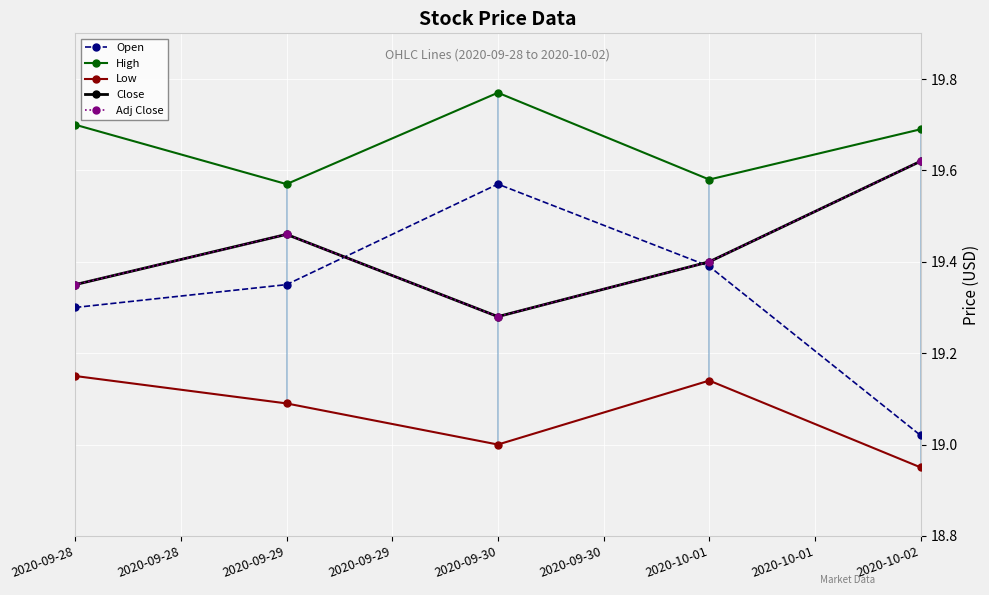

The High series shows 19.7 at 2020-09-28. True or false?

True